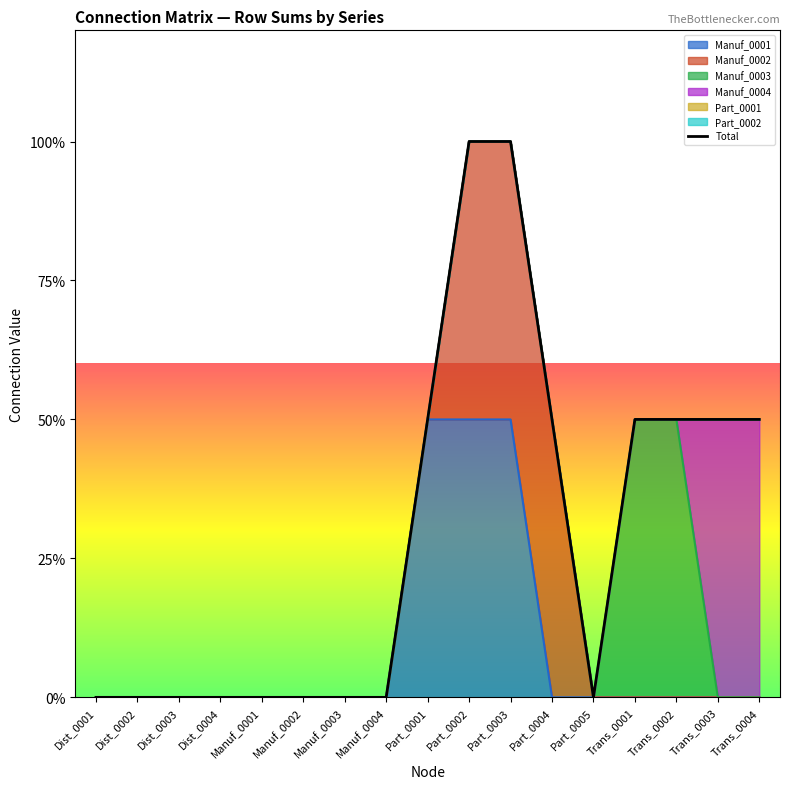

What is the average value?

1